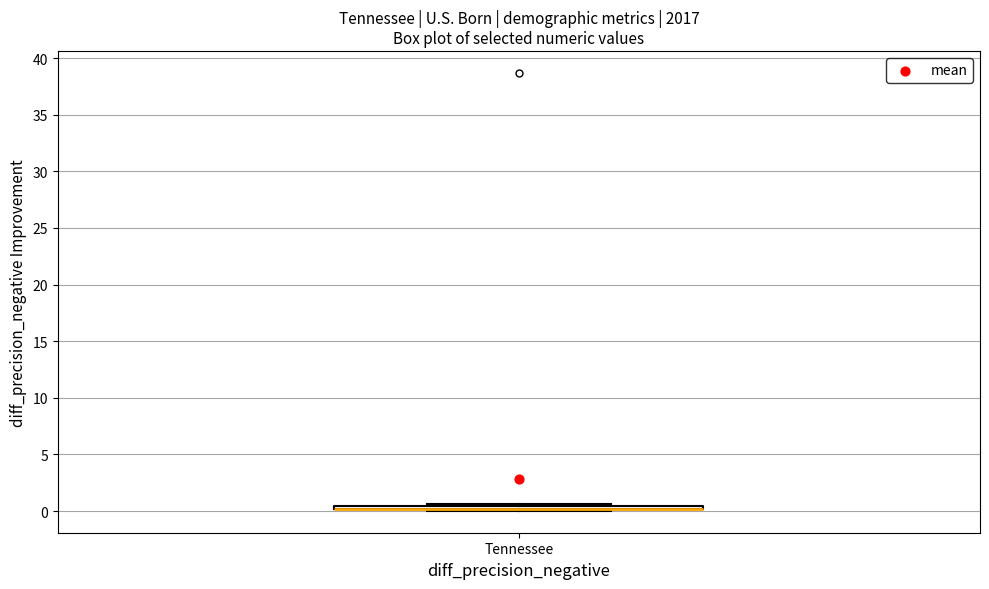

Where is the upper edge of the box for Tennessee on the y-axis? The values are not printed on the chart, so give them approximately, as read against the axis.

0.5